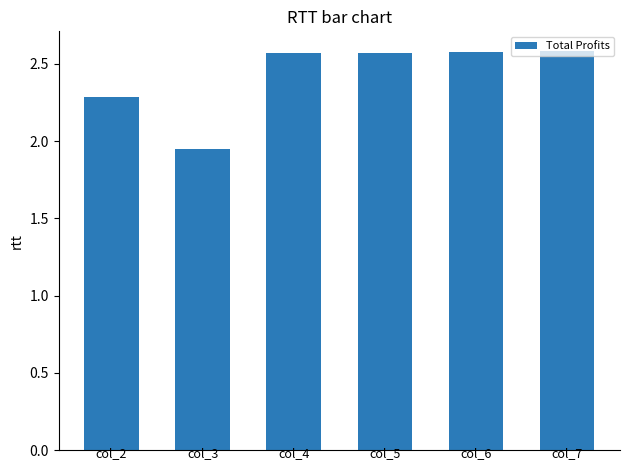

The chart shows a value of 3.1 at col_2. True or false?

False